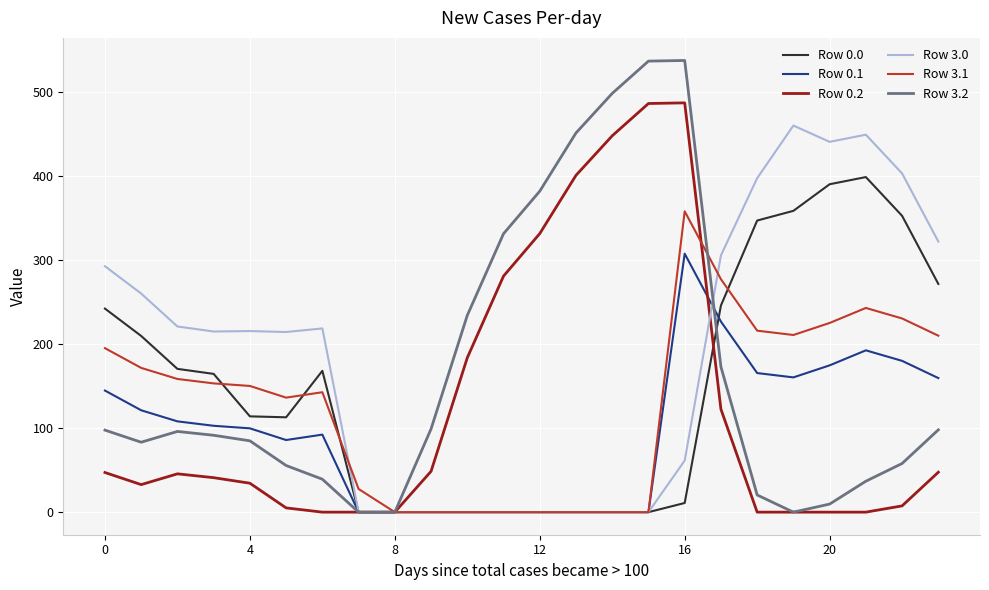

What is the greatest value displayed?

537.0